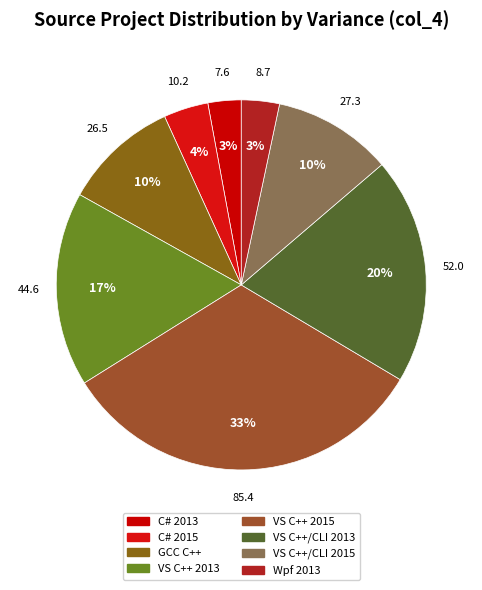

What percentage is the C# 2013 slice, to the nearest percent?

3%